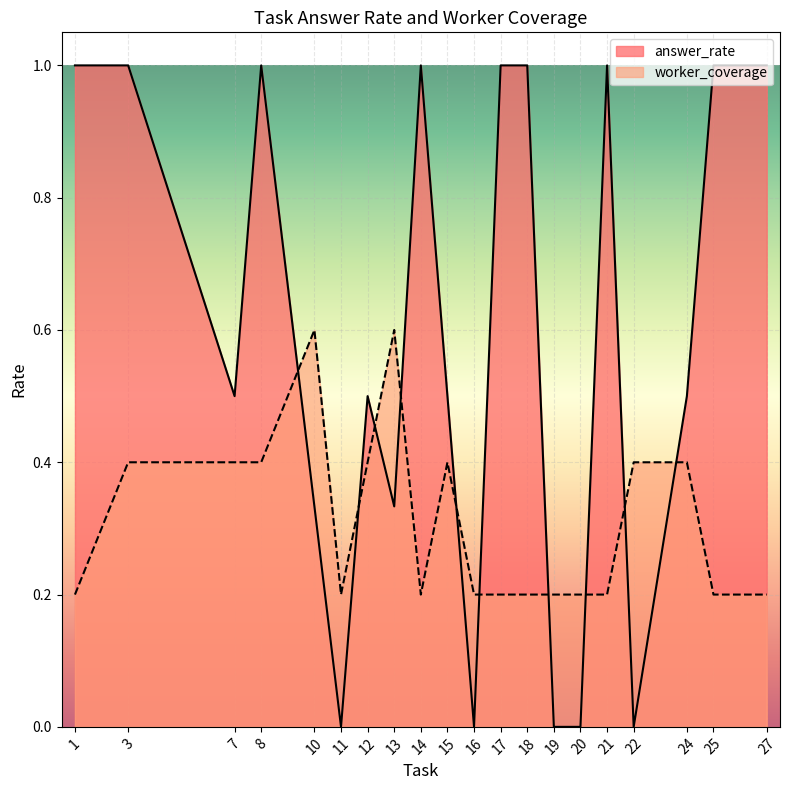

The value of worker_coverage at 19 is 0.2. True or false?

True